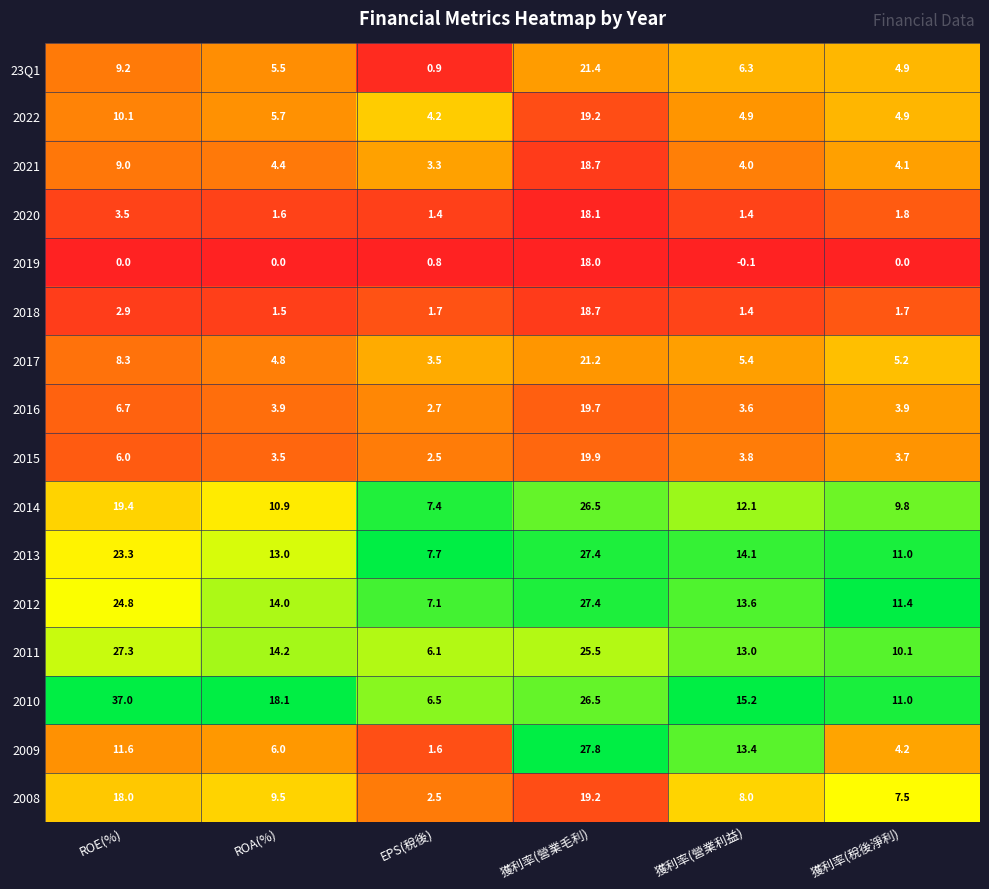

How many series are shown in this chart?

16